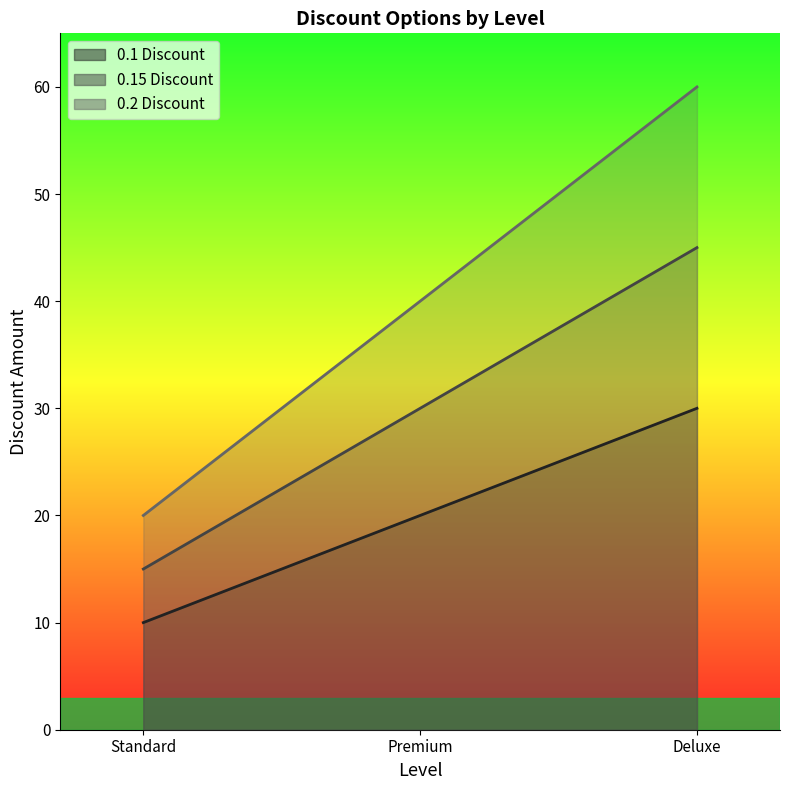

The value of 0.15 Discount at Premium is 41. True or false?

False